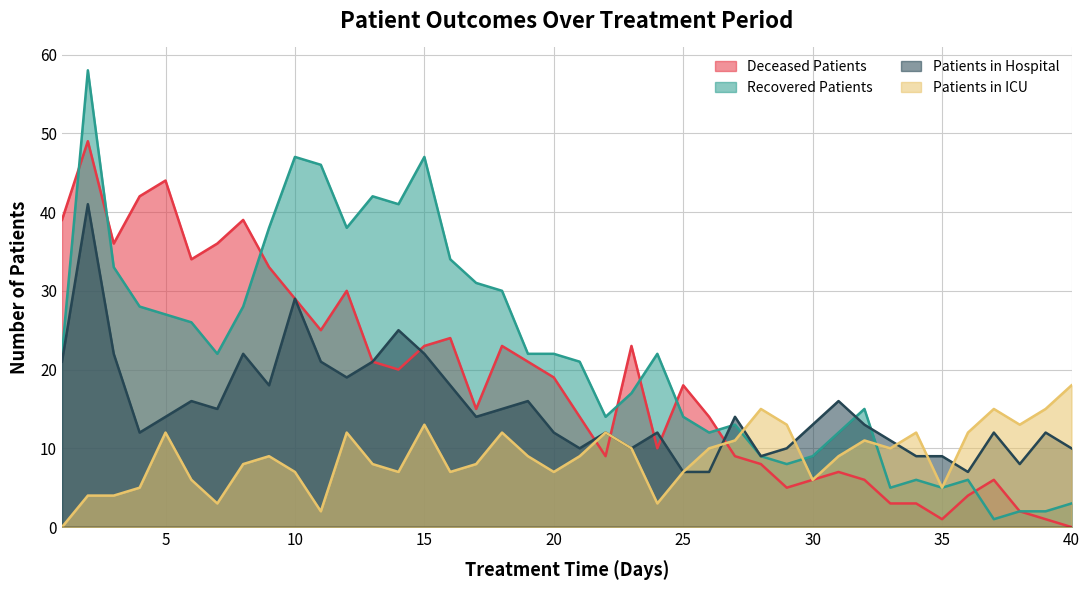

Which series has the largest total across all categories?

Recovered Patients